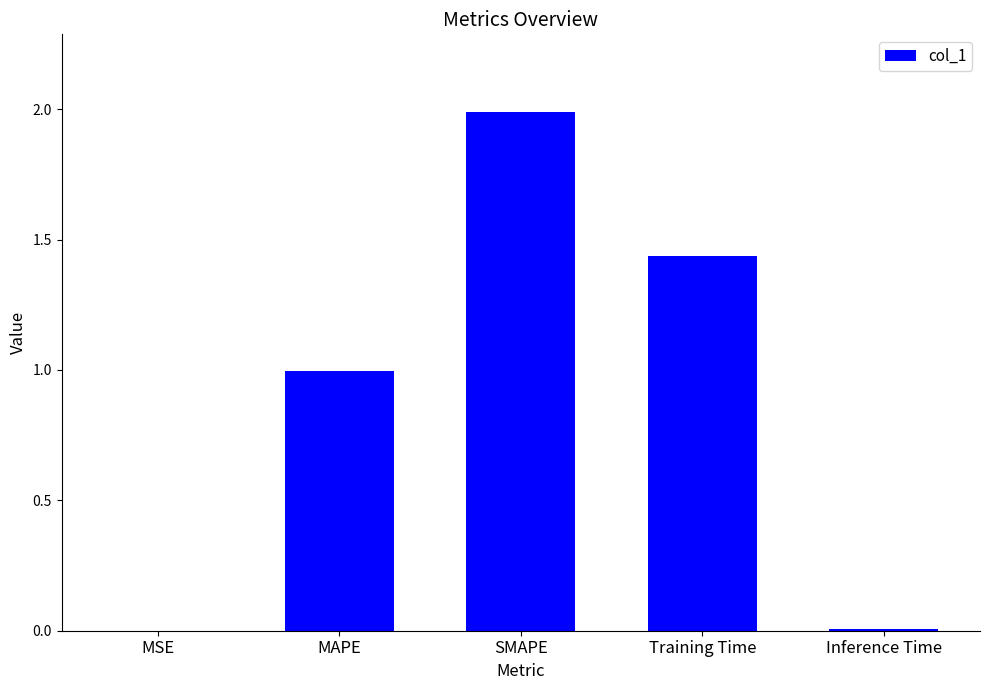

True or false: the data shows 1.0 at MAPE.

True